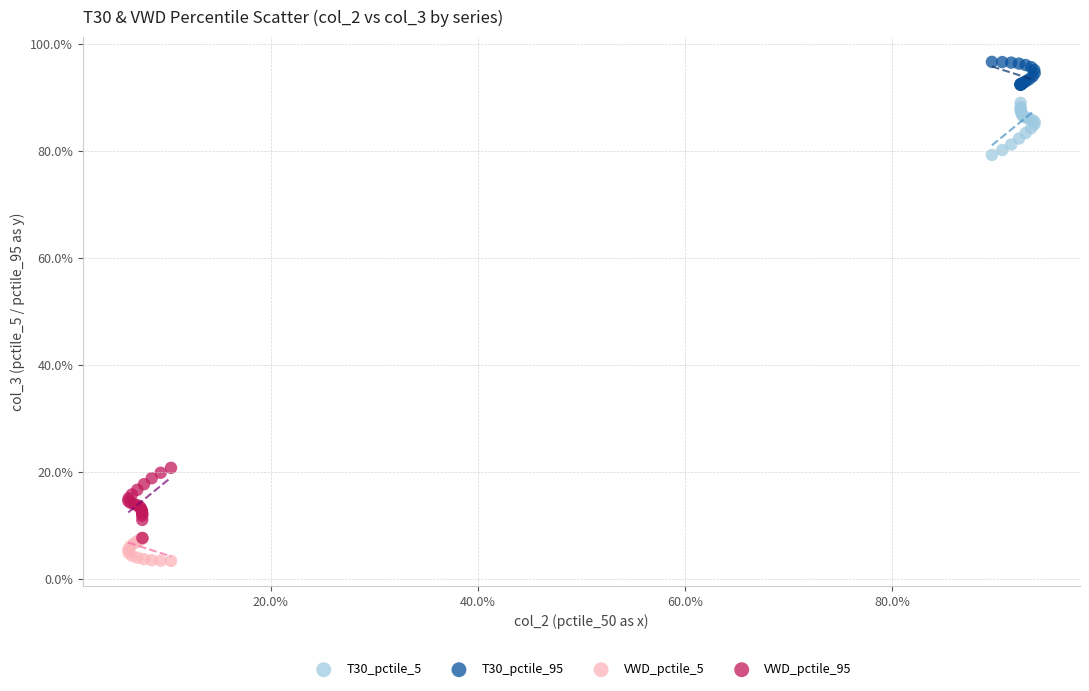

Which series contains the highest Y value?

T30_pctile_95